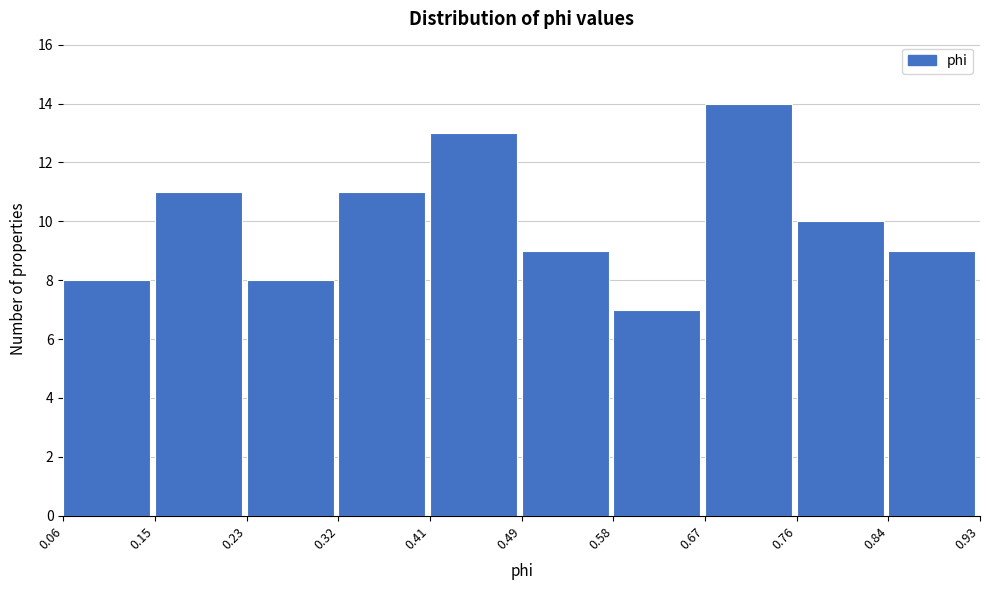

Which range on the x-axis has the tallest bar?

0.67 to 0.76